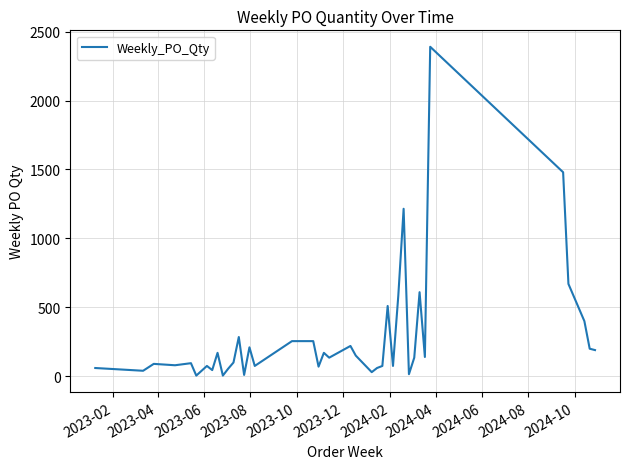

What is the difference between the maximum and second lowest values?

2385